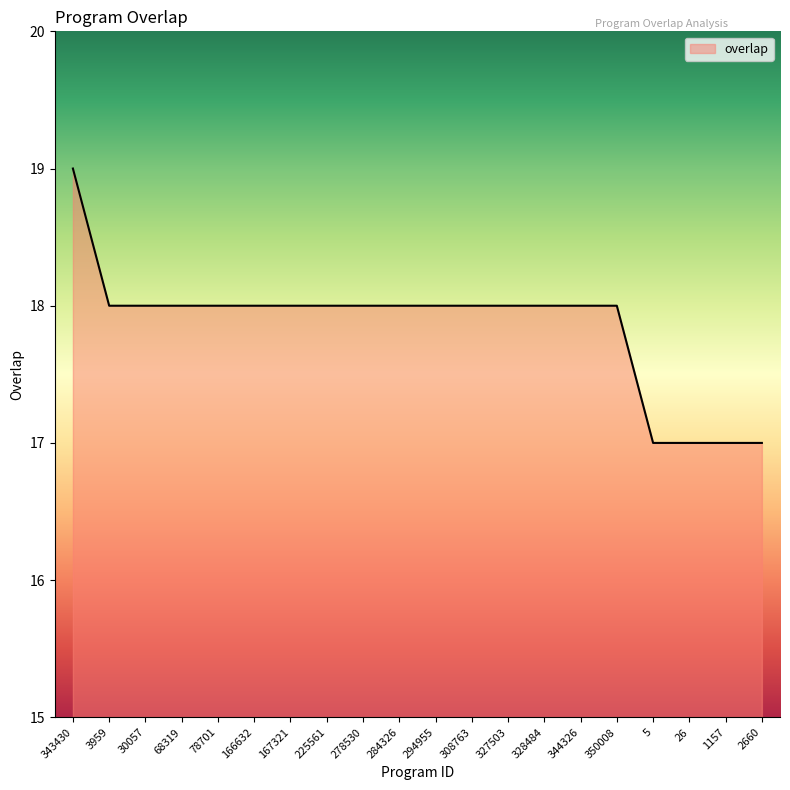

The chart shows a value of 6 at 30057. True or false?

False